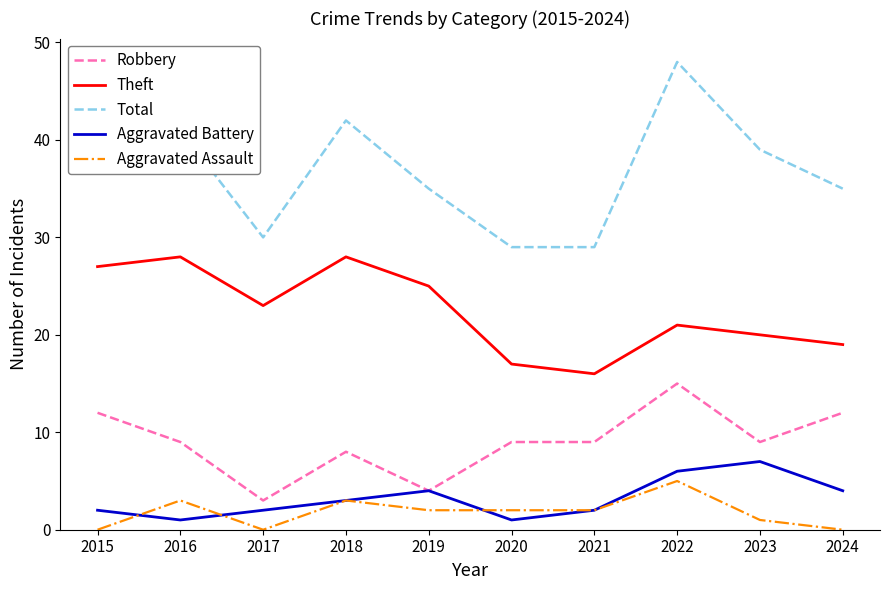

Between 2018 and 2020, which series saw the biggest shift?

Total